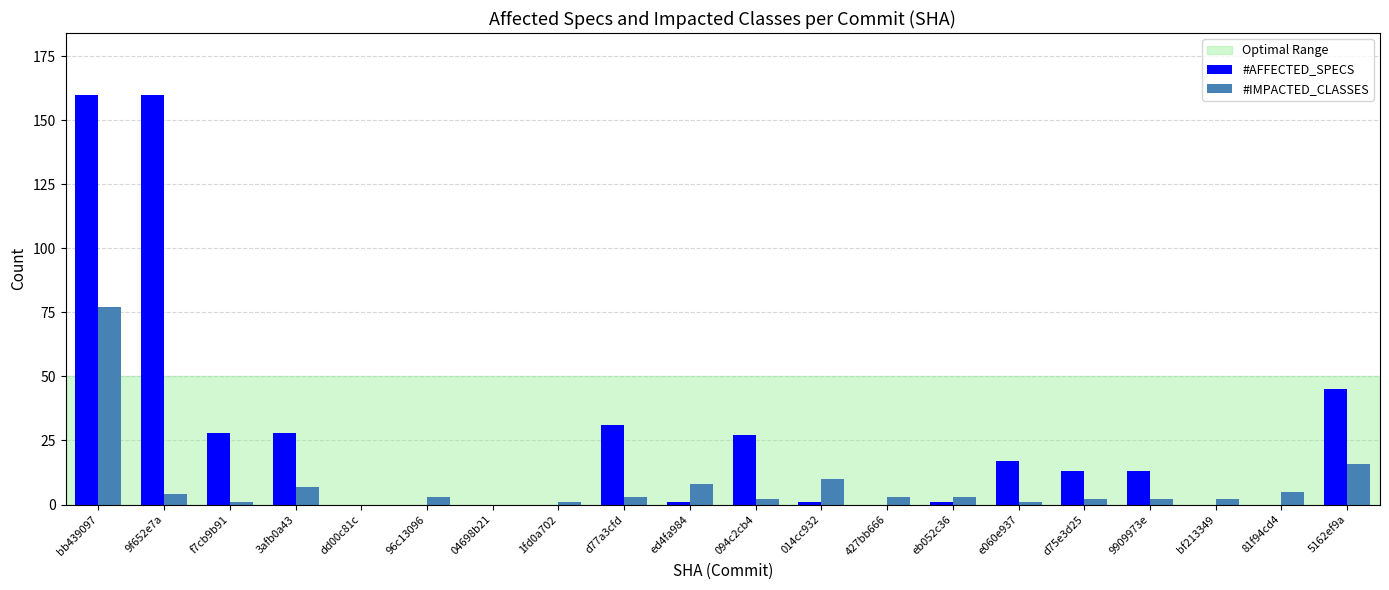

True or false: #AFFECTED_SPECS has a value of 17 at e060e937.

True